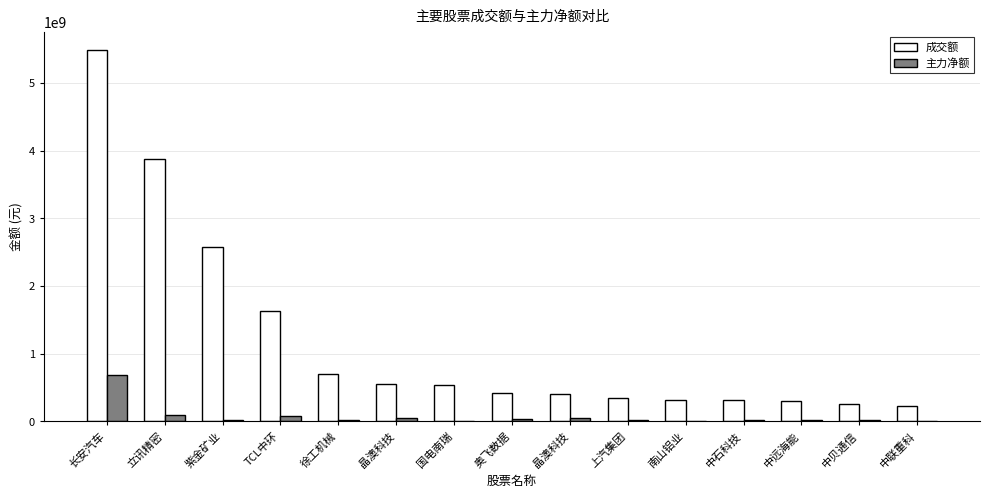

The value of 主力净额 at 晶澳科技 is 77659339. True or false?

False